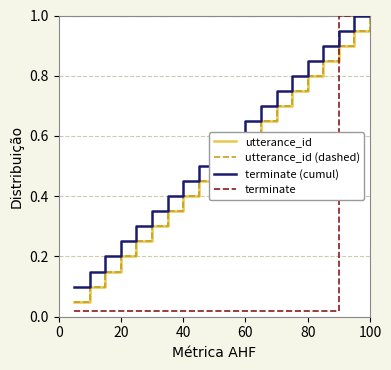

How many times do terminate and utterance_id (dashed) cross each other?

1